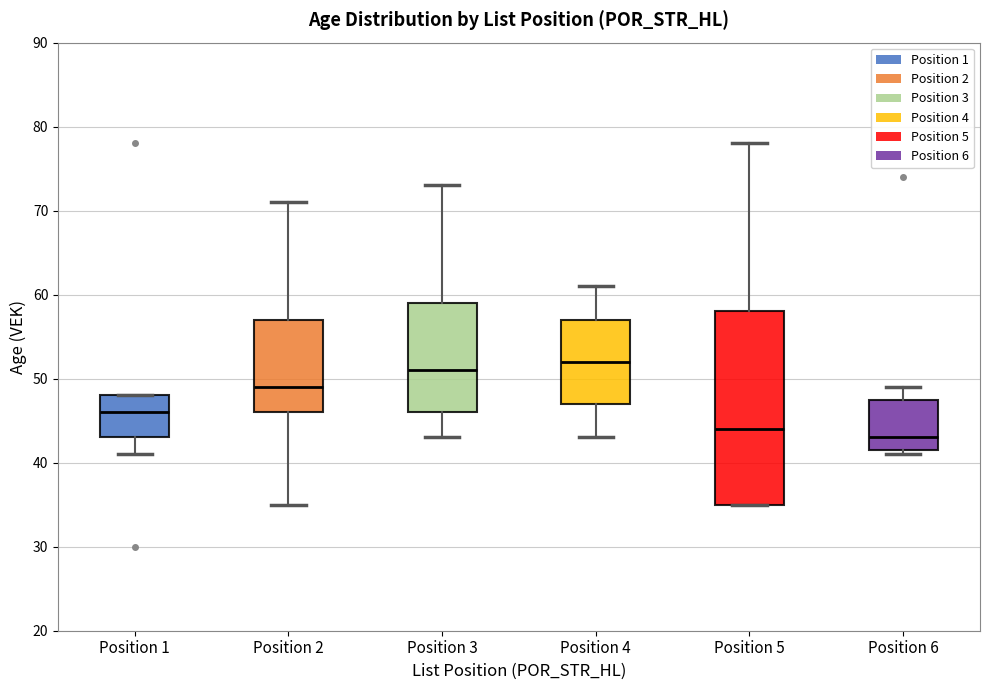

Reading left to right, read every box against the y-axis: the position of its median line, the range the box covers, and the ends of its whiskers. The values are not printed on the chart, so give them approximately, as read against the axis.

Position 1: median 46, box 43 to 48, whiskers 41 to 48
Position 2: median 49, box 46 to 57, whiskers 35 to 71
Position 3: median 51, box 46 to 59, whiskers 43 to 73
Position 4: median 52, box 47 to 57, whiskers 43 to 61
Position 5: median 44, box 35 to 58, whiskers 35 to 78
Position 6: median 43, box 42 to 48, whiskers 41 to 49